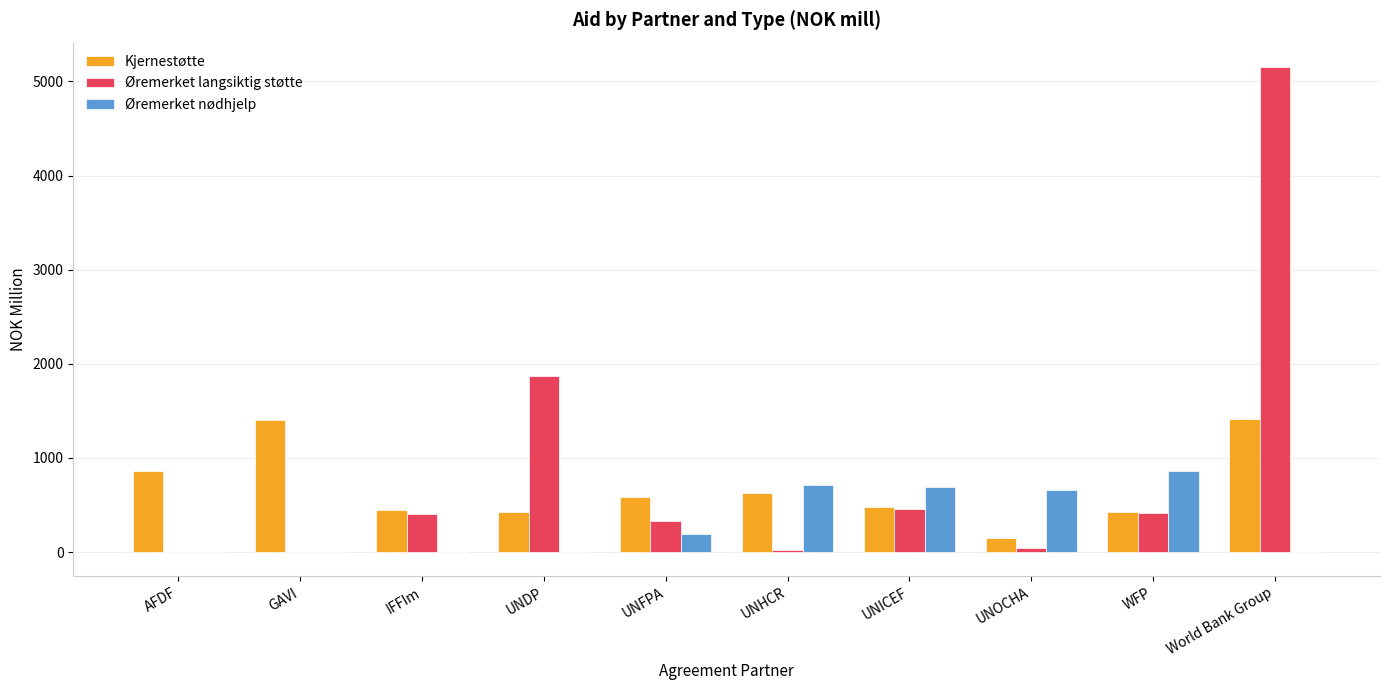

What is the sum of all Øremerket nødhjelp values?

3111.8